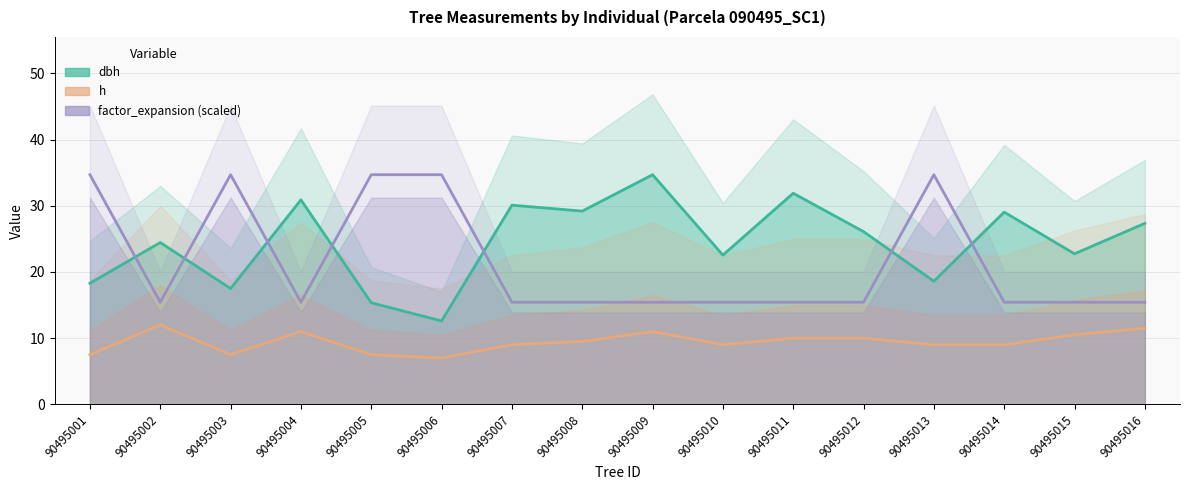

How many interior local peaks does the h series have?

3